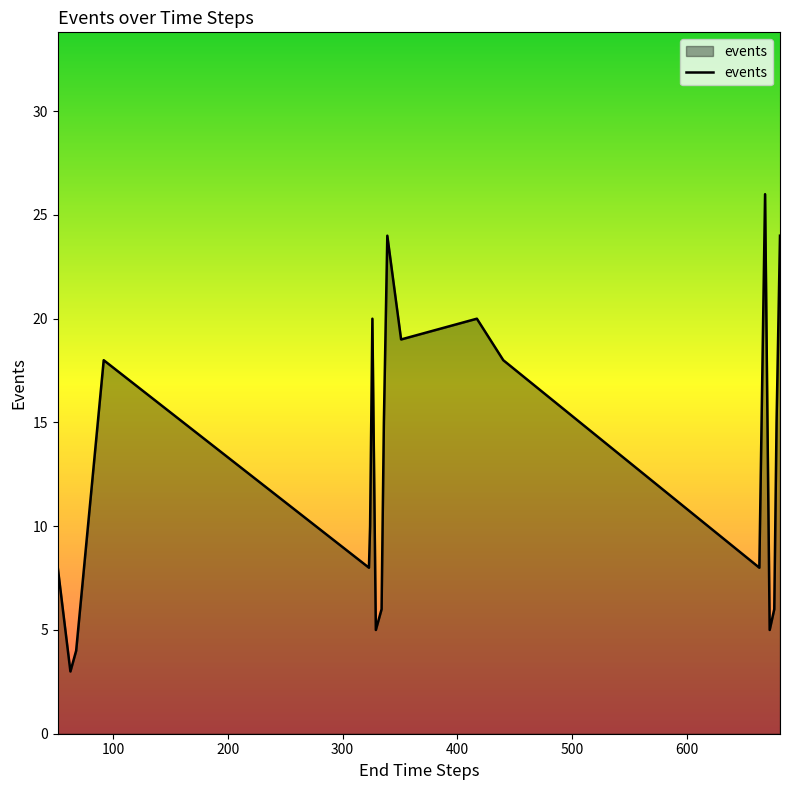

How many lines are shown in the chart?

1